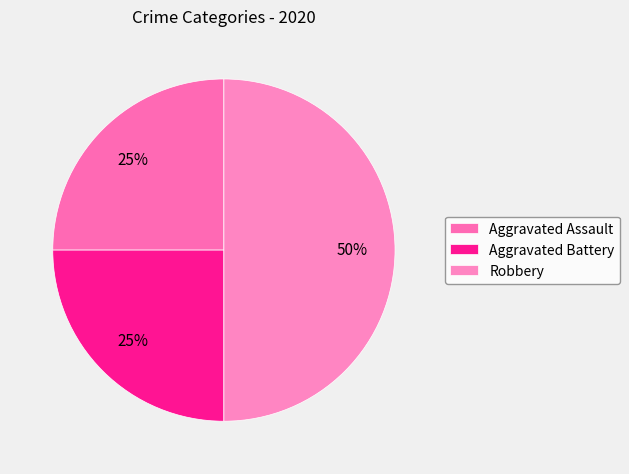

Is it true that Aggravated Battery is 25% of the pie?

True